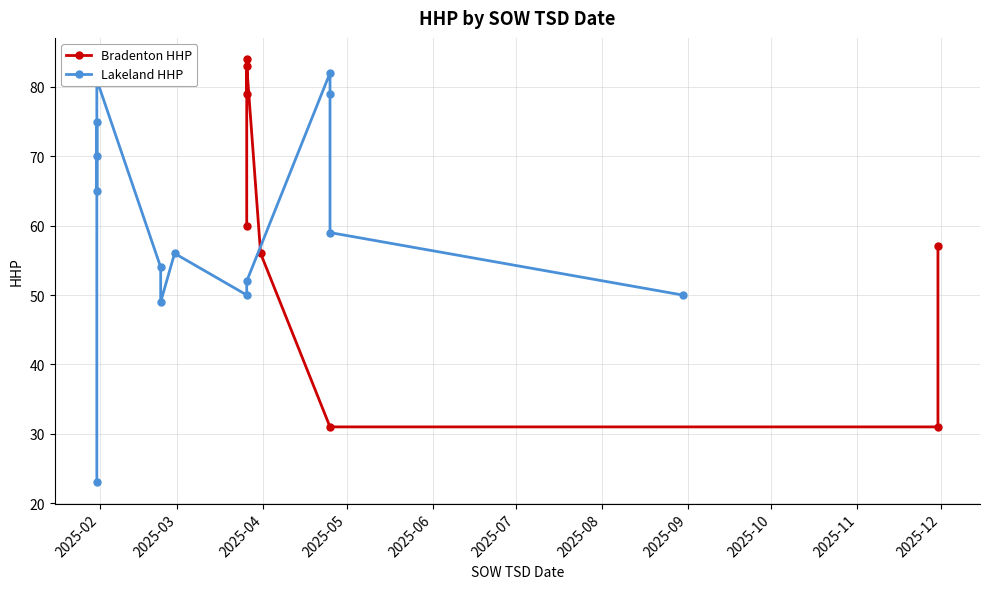

Is it true that the value at 2025-01-31 is 143?

False